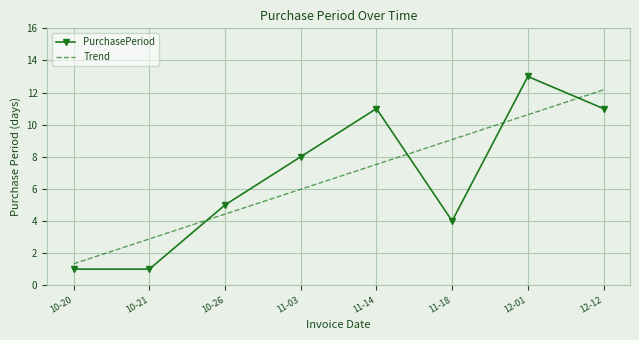

Which series changed the most between 11-03 and 12-01?

PurchasePeriod